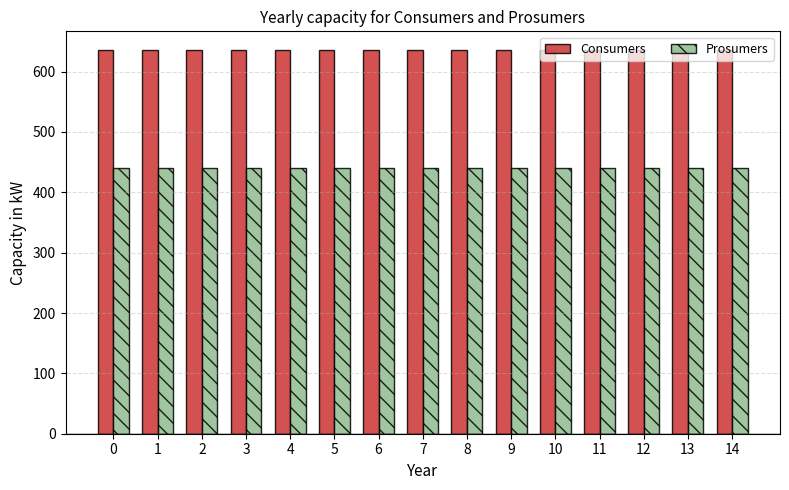

What are all the series names shown in the legend?

Consumers, Prosumers